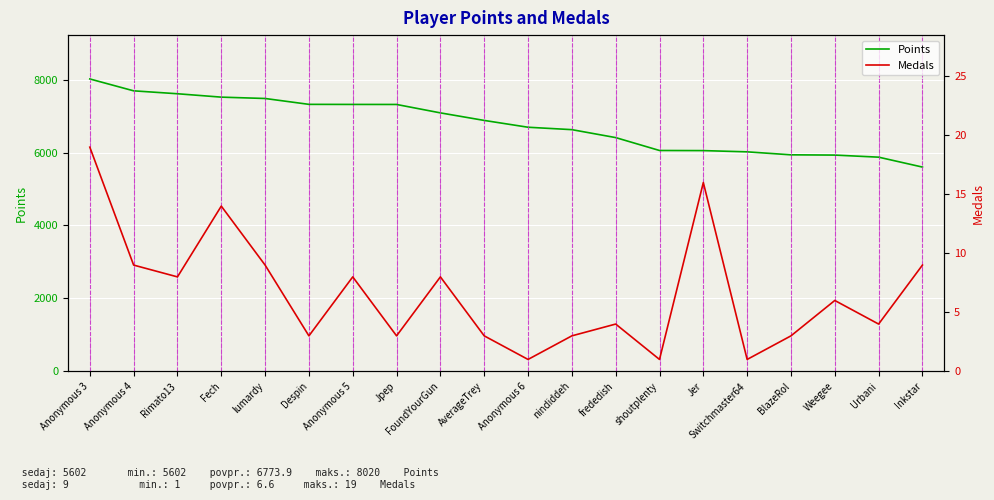

List the labels in order of Medals value, largest first.

Anonymous 3, Jer, Fech, Anonymous 4, lumardy, Inkstar, Rimato13, Anonymous 5, FoundYourGun, Weegee, frededish, Urbani, Despin, Jpep, AverageTrey, nindiddeh, BlazeRol, Anonymous 6, shoutplenty, Switchmaster64